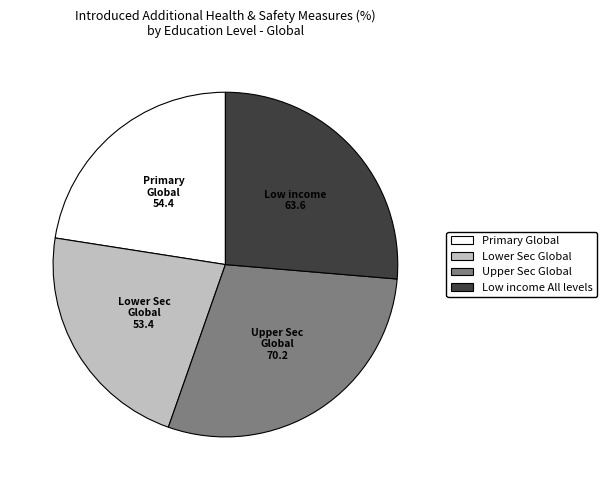

Approximately how many times larger is the value at Primary Global compared to Lower Sec Global?

1.0